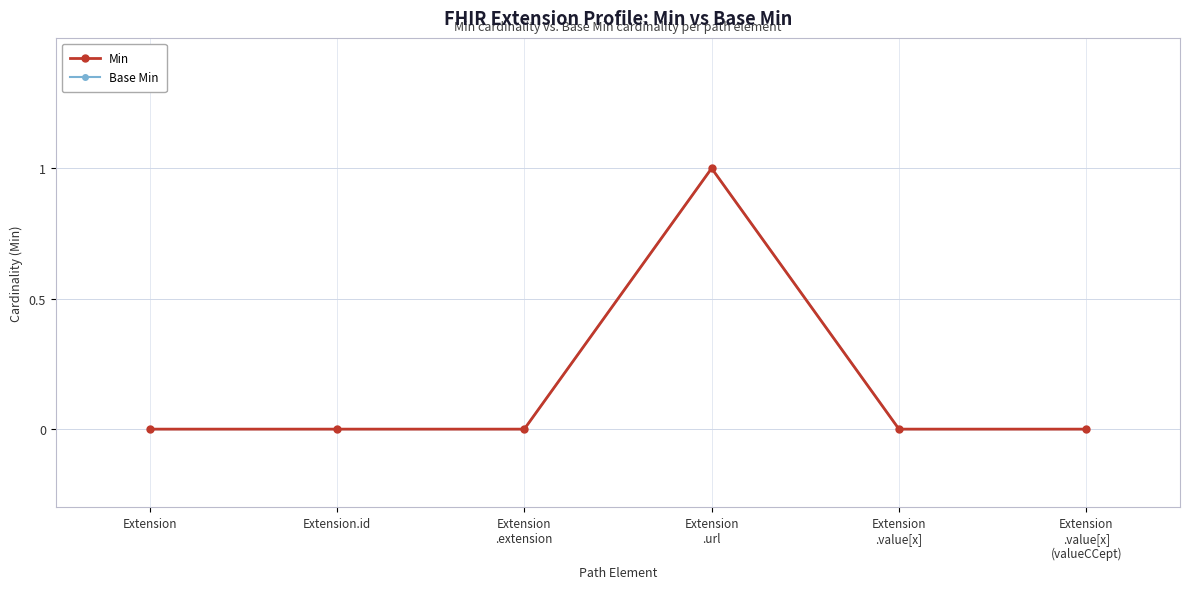

Is this an area chart (filled region under the line)?

No